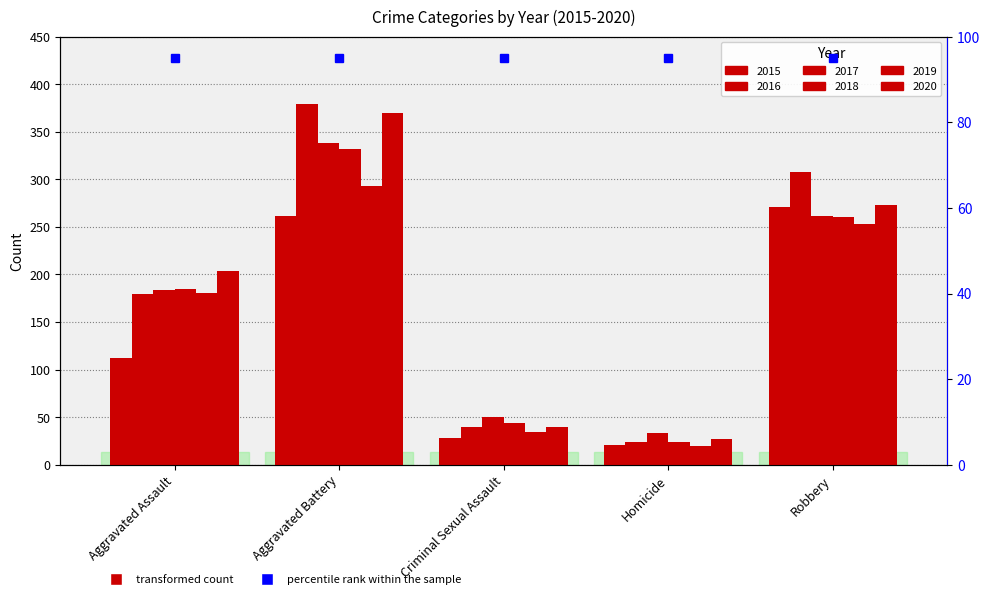

The value of 2016 at Aggravated Battery is 379. True or false?

True